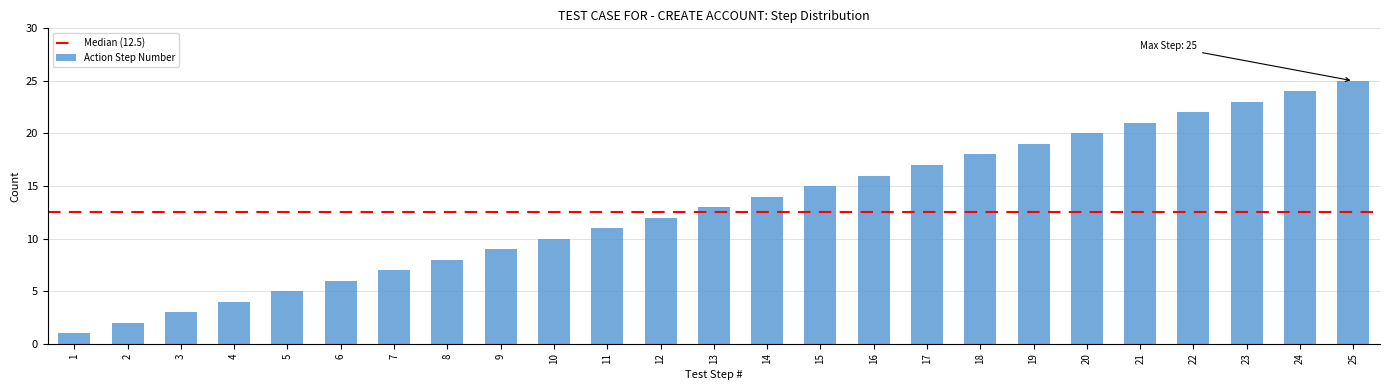

What is the greatest value displayed?

25